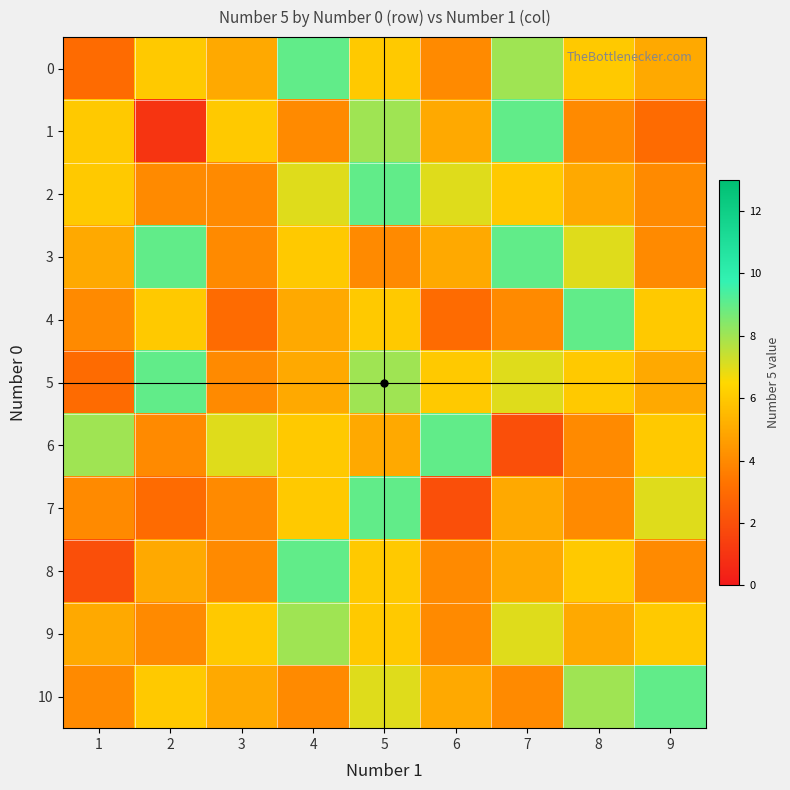

What is the spread (max minus min) of values at 8?

5